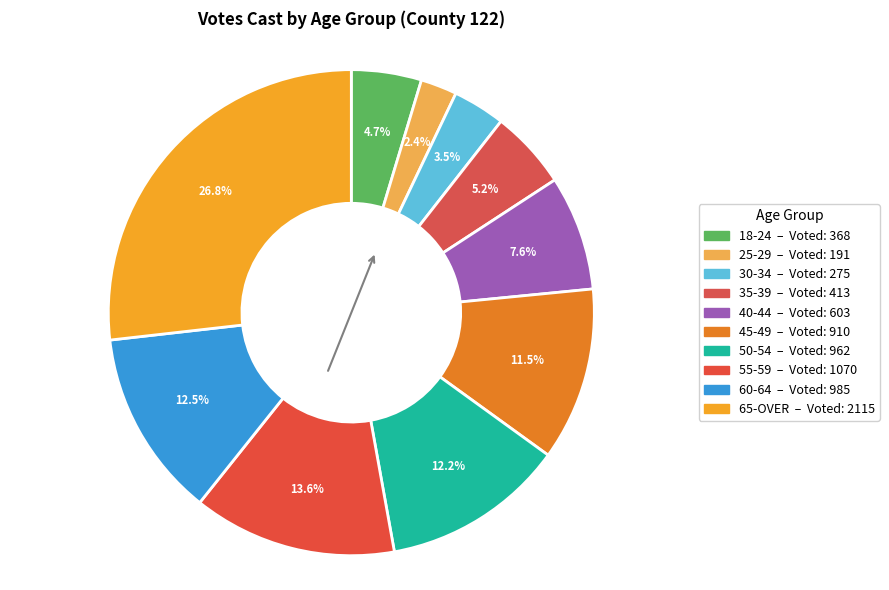

Count the number of slices in the pie.

10